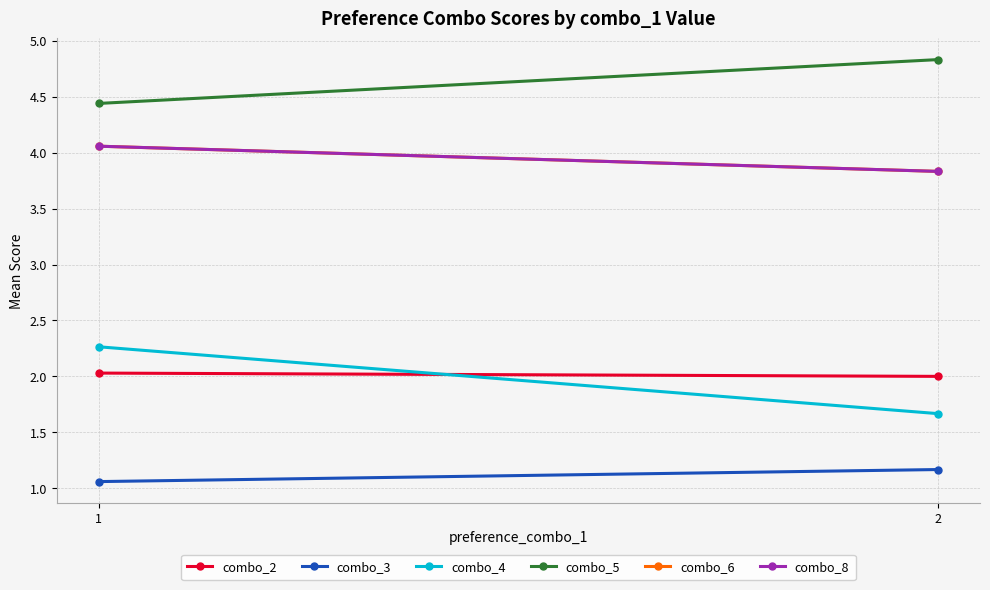

Which series changed the most between 1 and 2?

combo_4